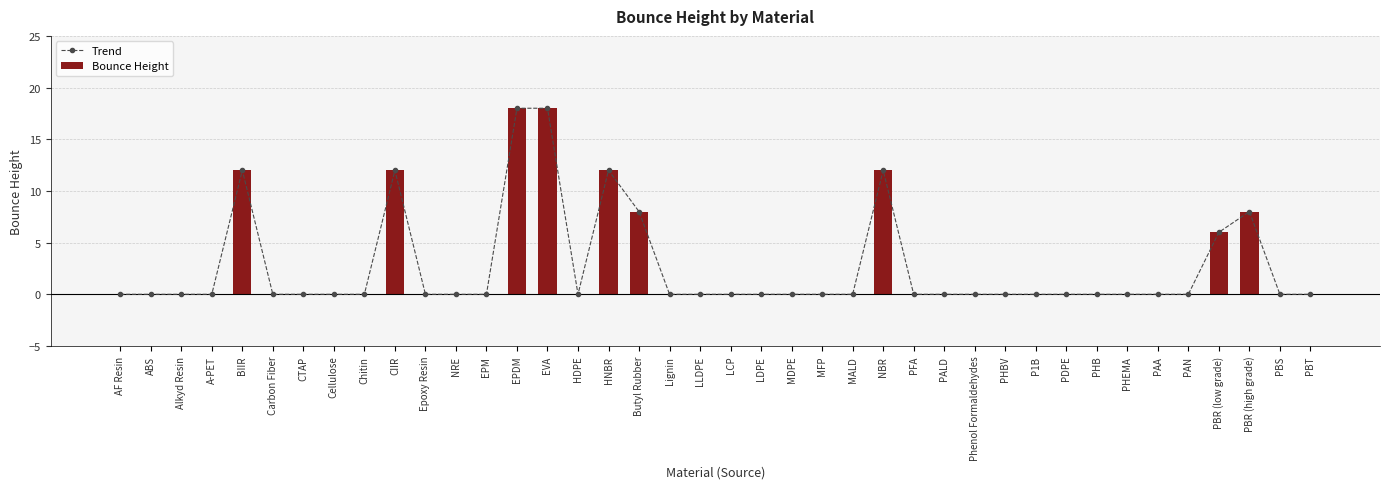

At which label is Trend closest to 9?

Butyl Rubber